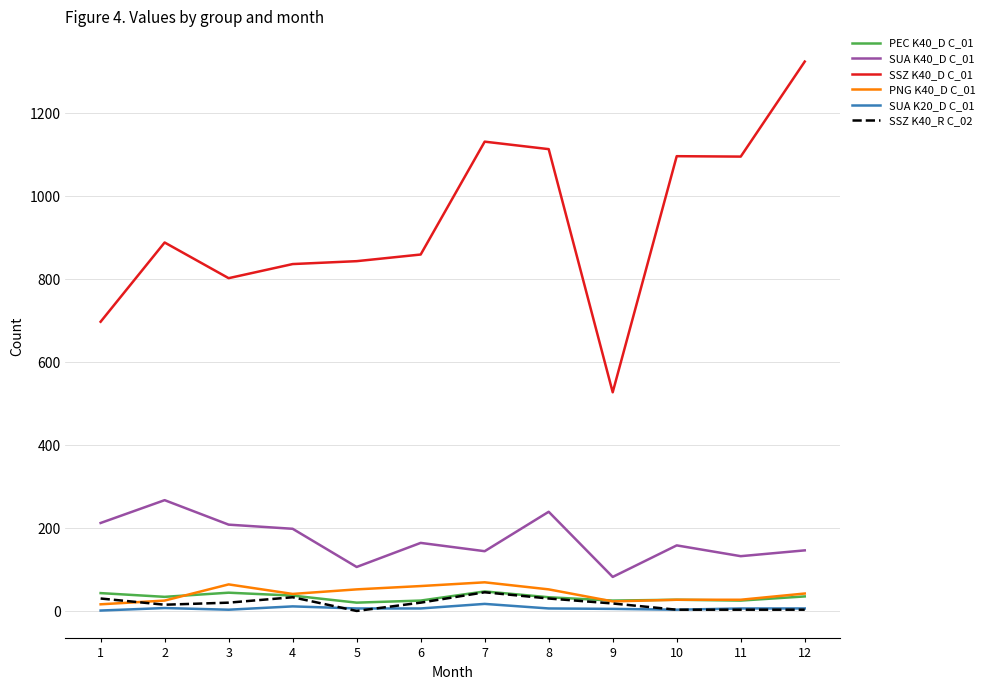

What is the maximum value shown in the chart?

1325